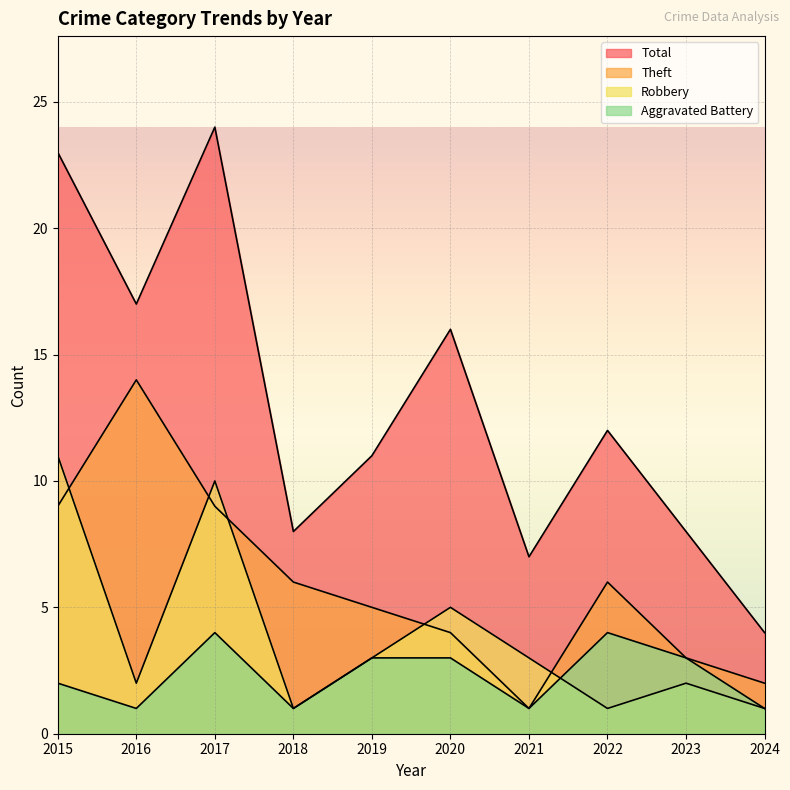

What is the value of the Aggravated Battery point at the 5th from the left?

3